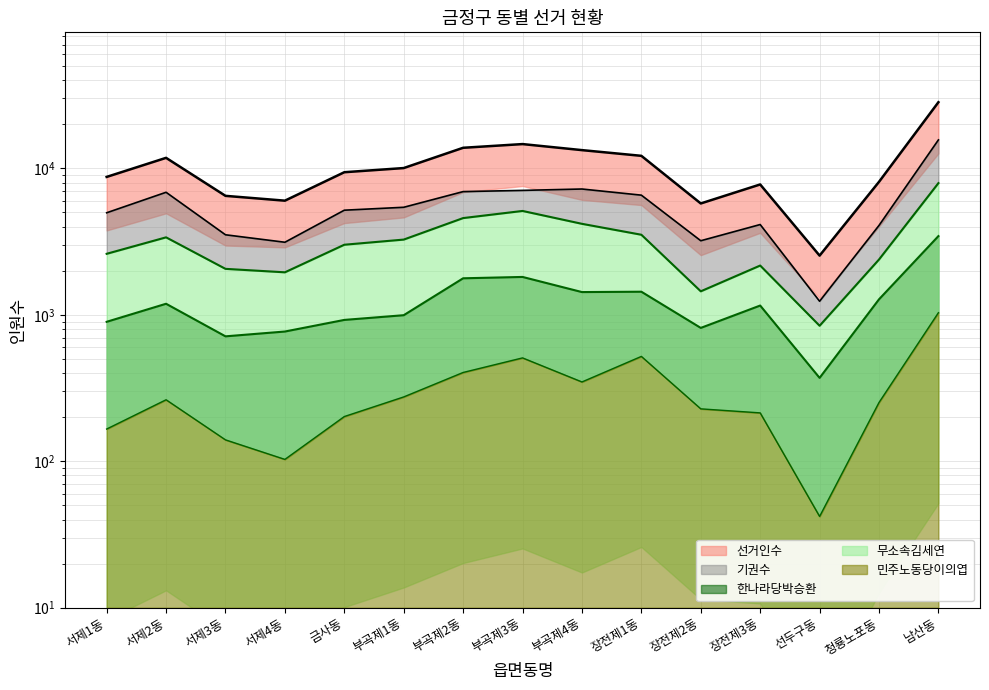

How many lines are shown in the chart?

5